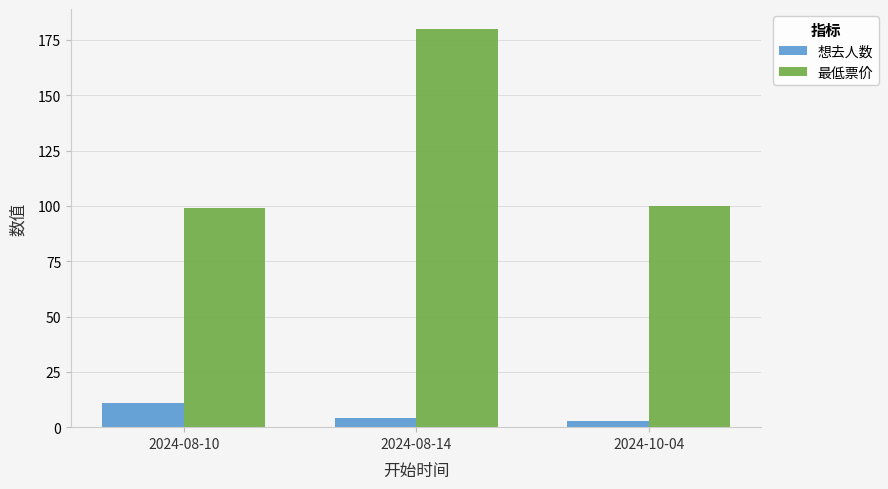

Is the value of 想去人数 at 2024-10-04 greater than the value of 最低票价 at 2024-08-14?

No